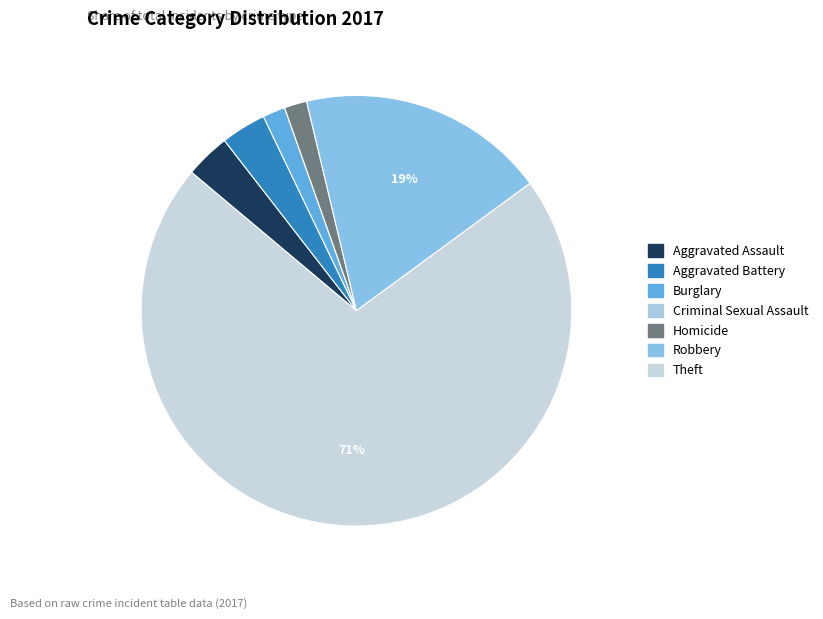

What portion of the pie excludes Homicide?

98.3%